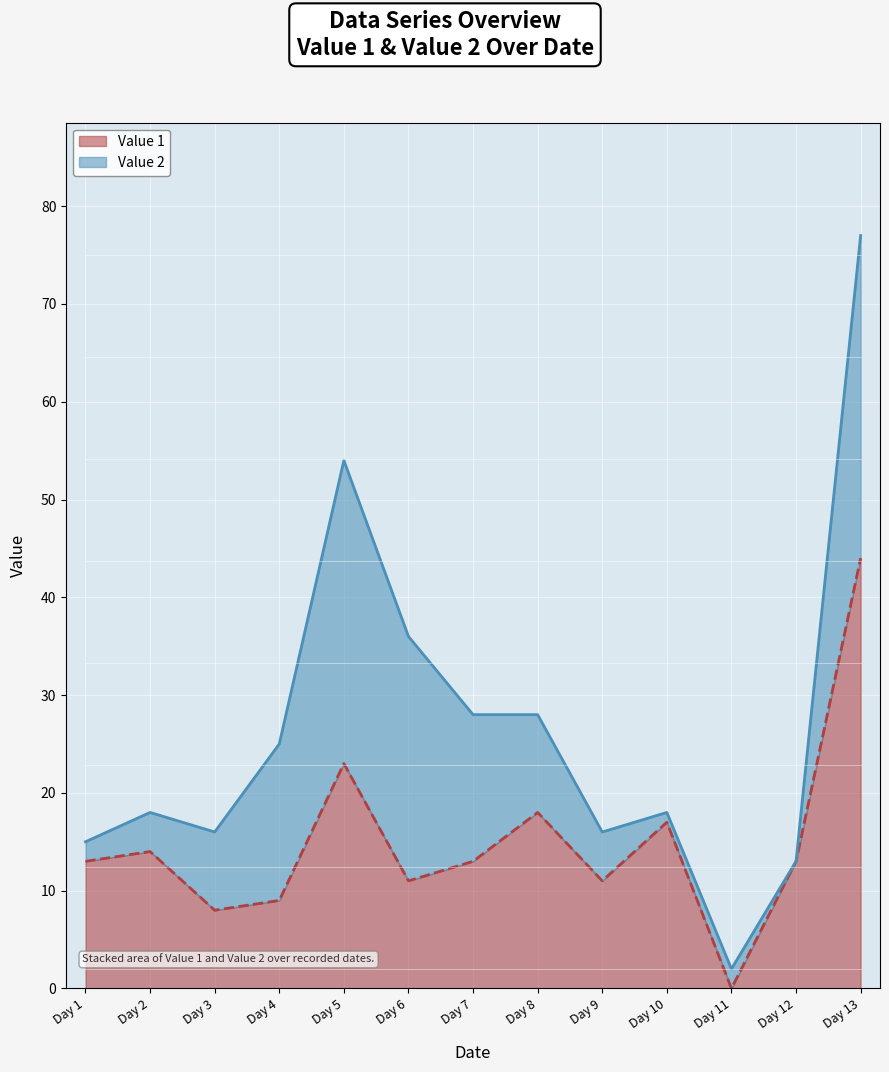

Reading right to left, transcribe all the data shown in this chart.

44	13	0	17	11	18	13	11	23	9	8	14	13